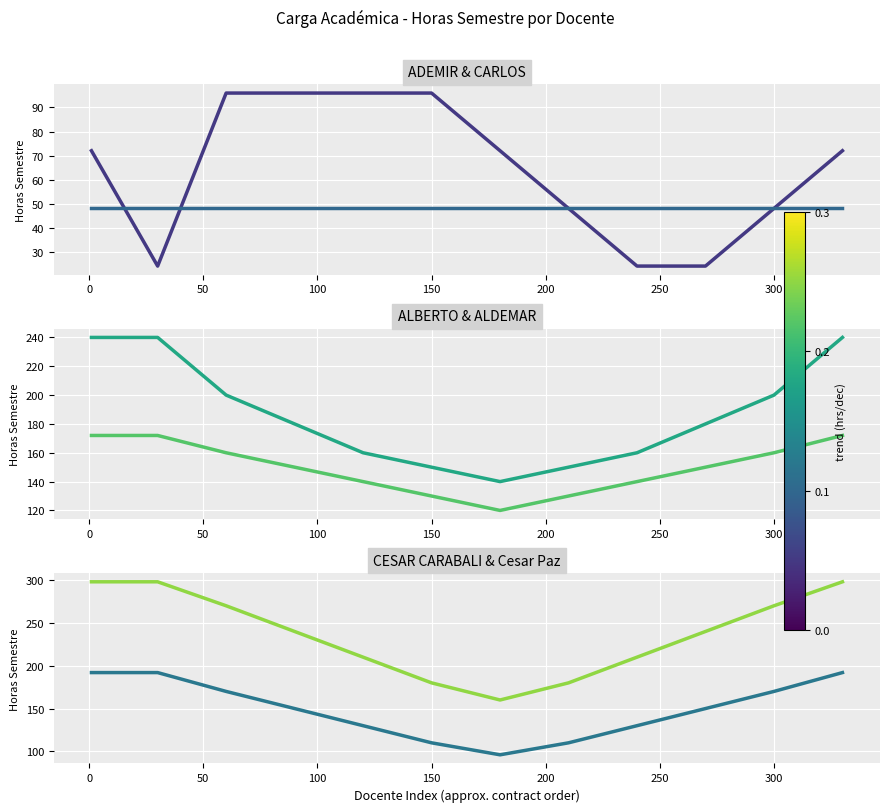

What is the difference between the maximum and minimum values in the ALDEMAR CUENÚ BINILLA series?

52